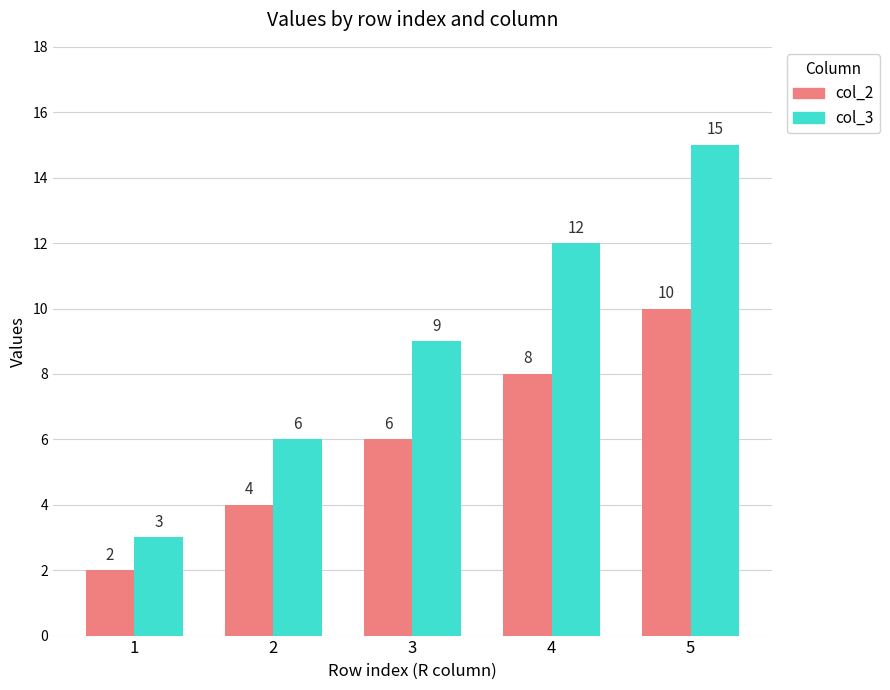

What is the difference between the col_3 values at 1 and 2?

3